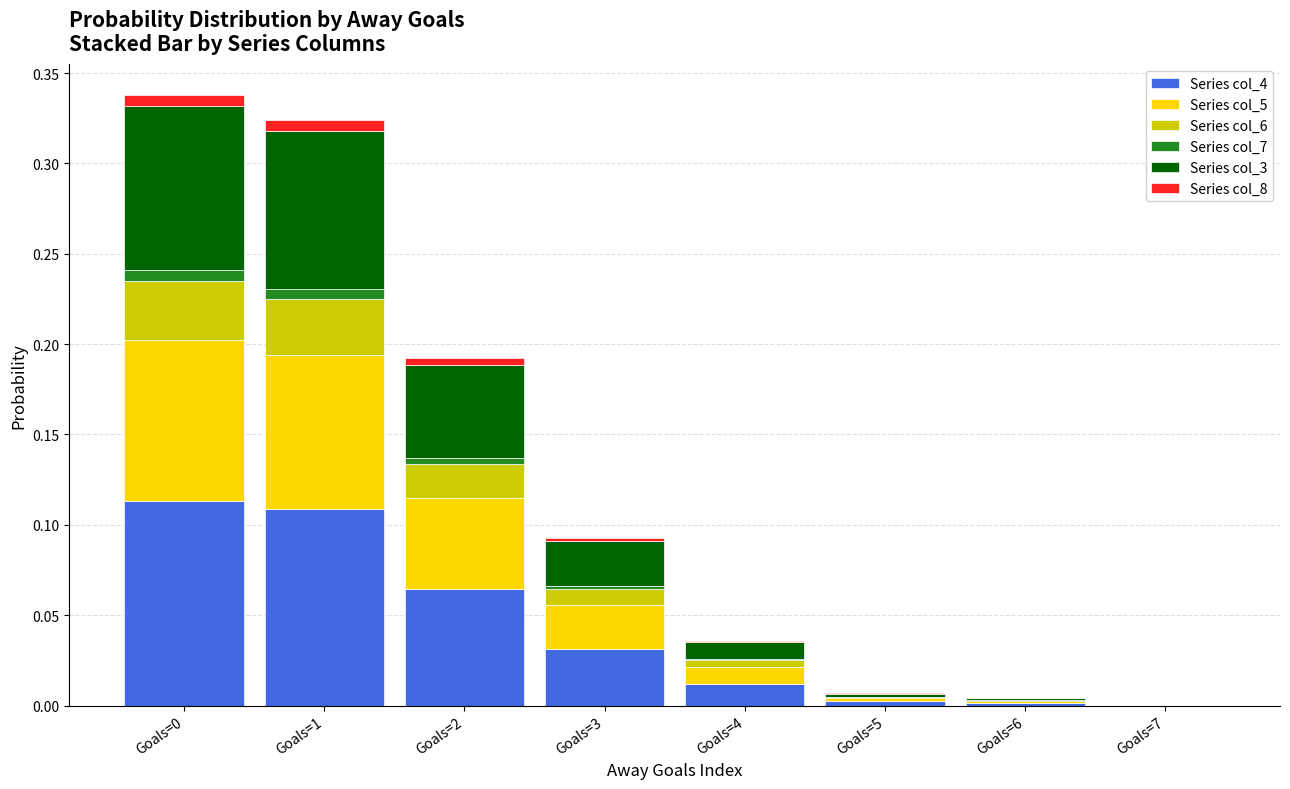

Between Goals=2 and Goals=0, which is larger?

Goals=0